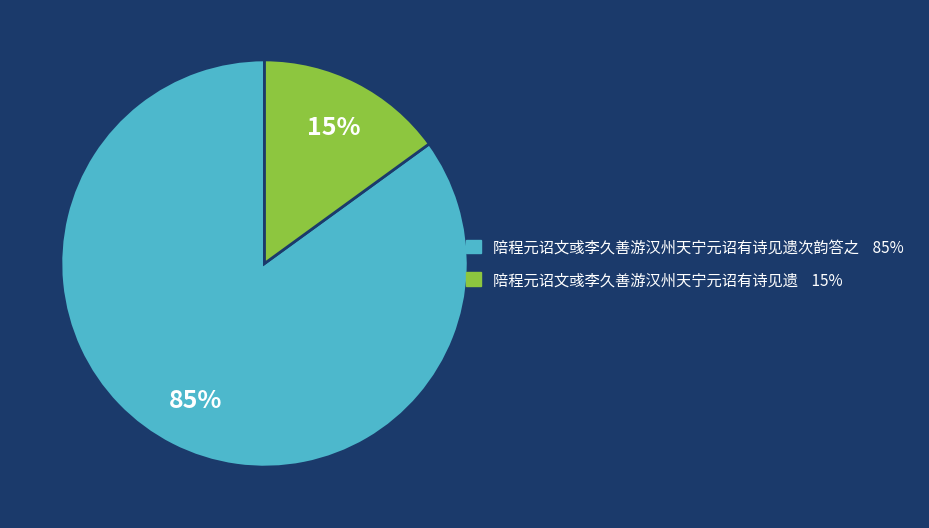

Is there a majority slice in this chart?

Yes